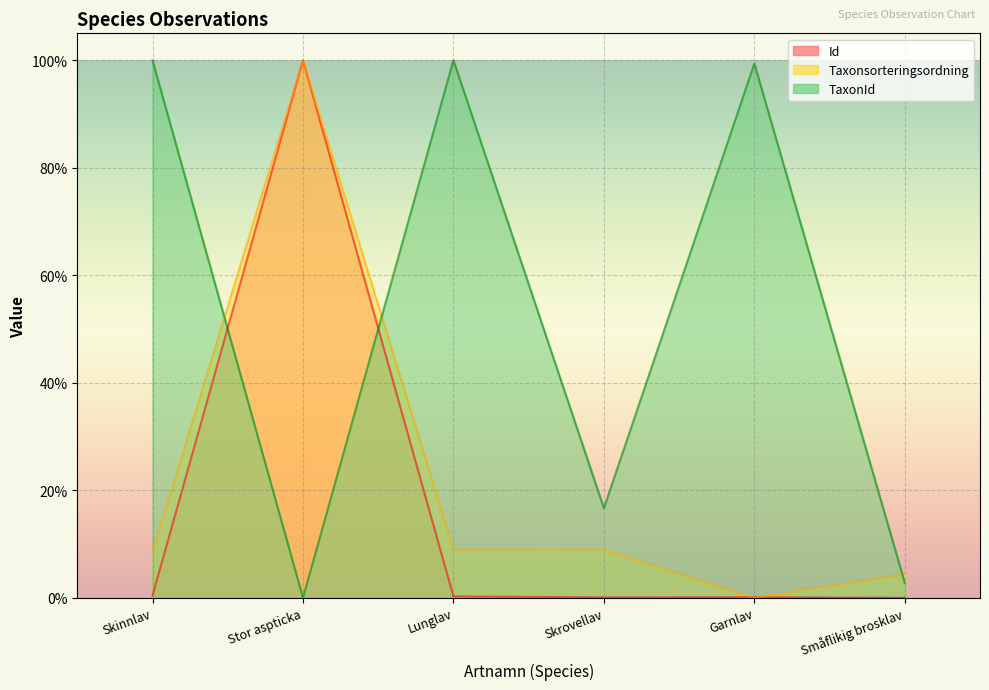

Where do Taxonsorteringsordning and TaxonId first cross each other?

Skinnlav and Stor aspticka